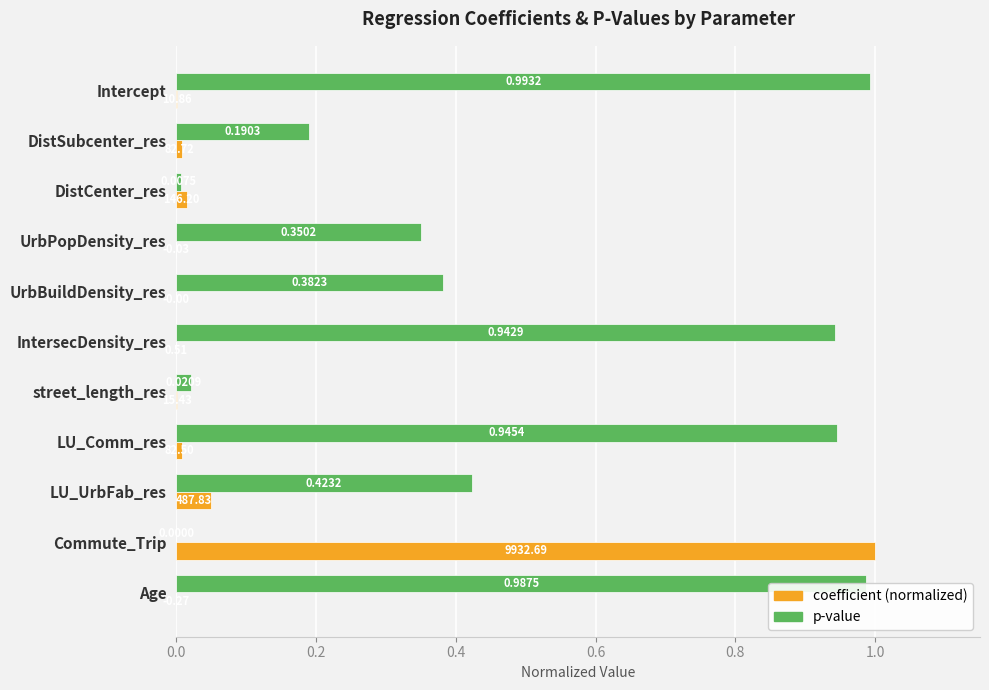

What is the sum of all p-value values?

5.2